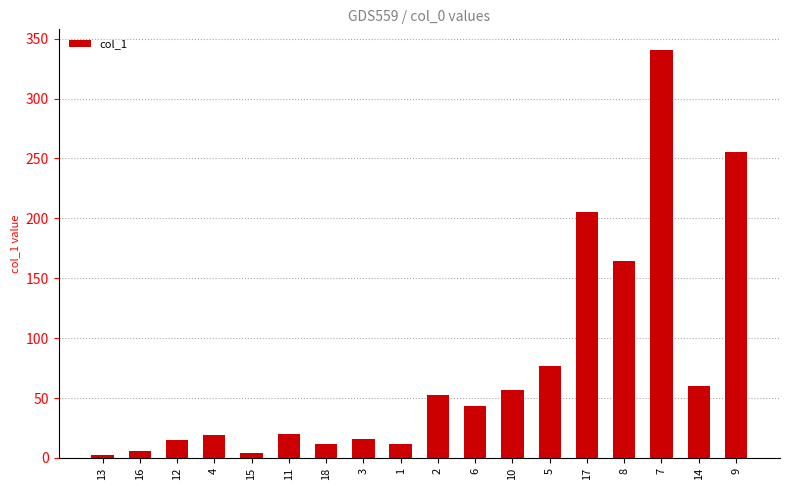

Read the value at 3.

16.0